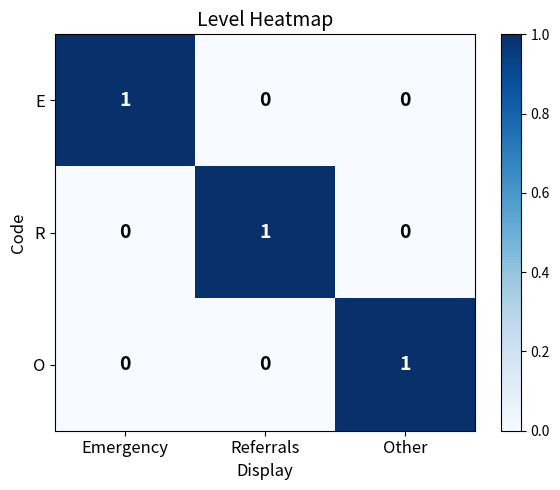

Count the R values in the range 0 to 1.

3